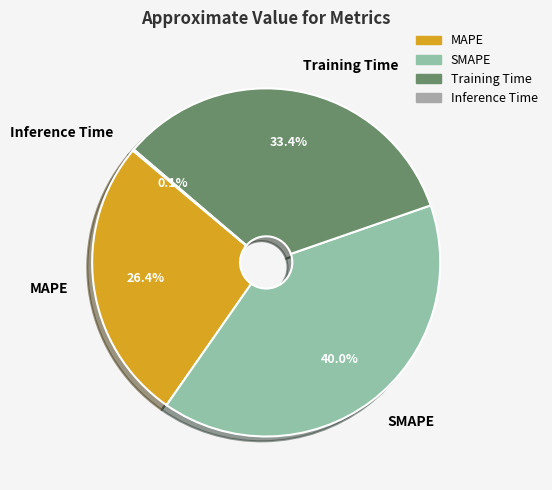

Between MAPE and SMAPE, which is larger?

SMAPE